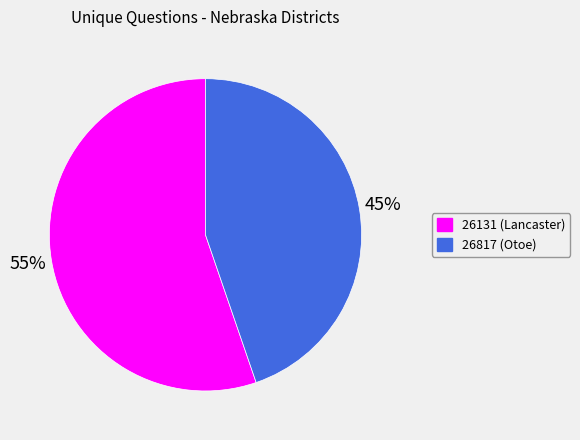

True or false: 26131 accounts for 65% of the total.

False